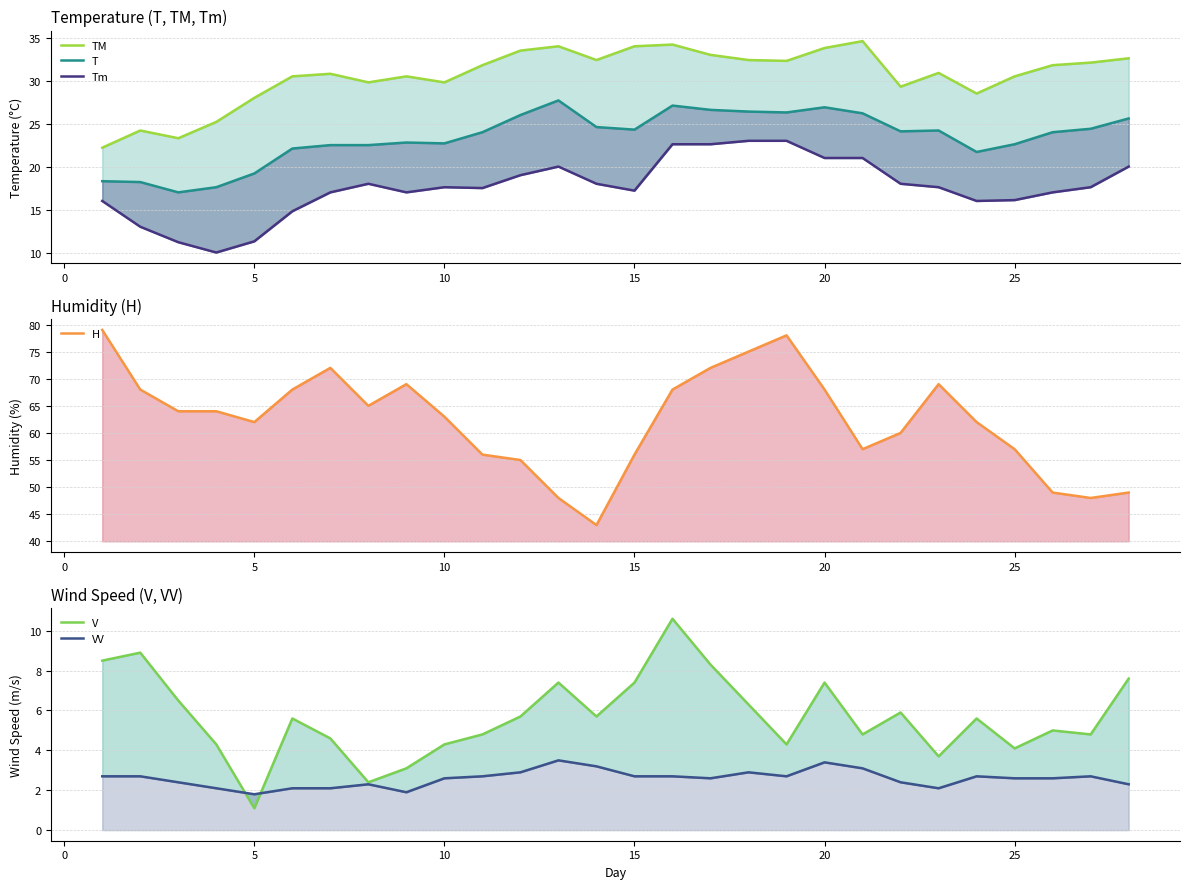

What is the value of the V point at the 6th from the left?

5.6